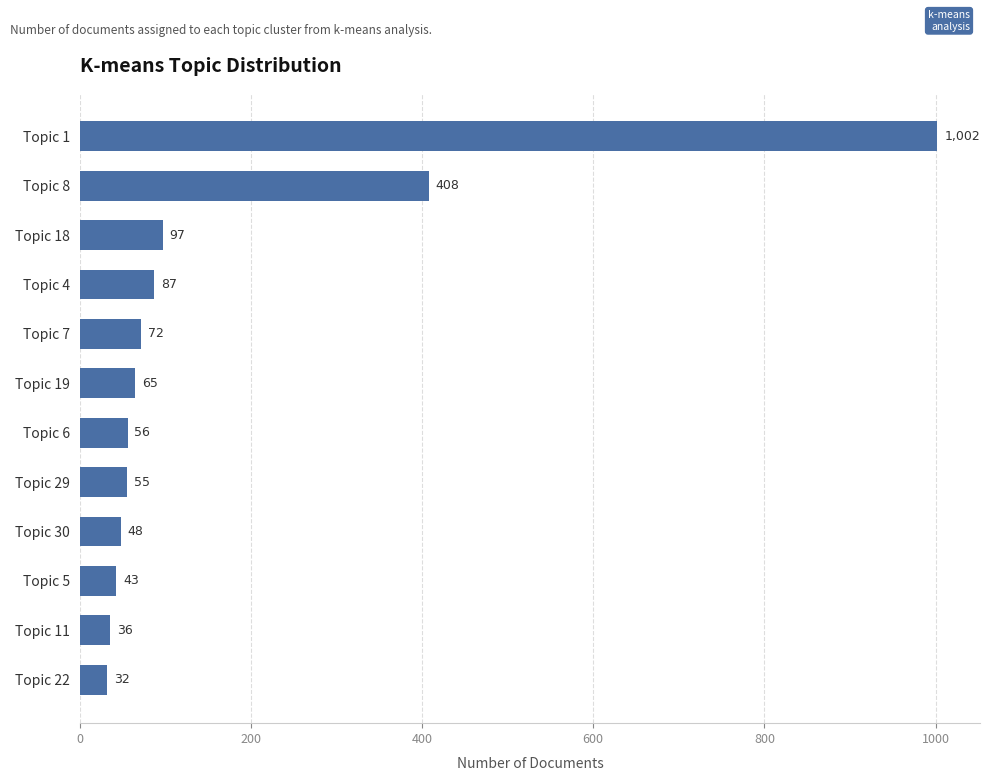

Where is the data nearest to the value 517?

Topic 8